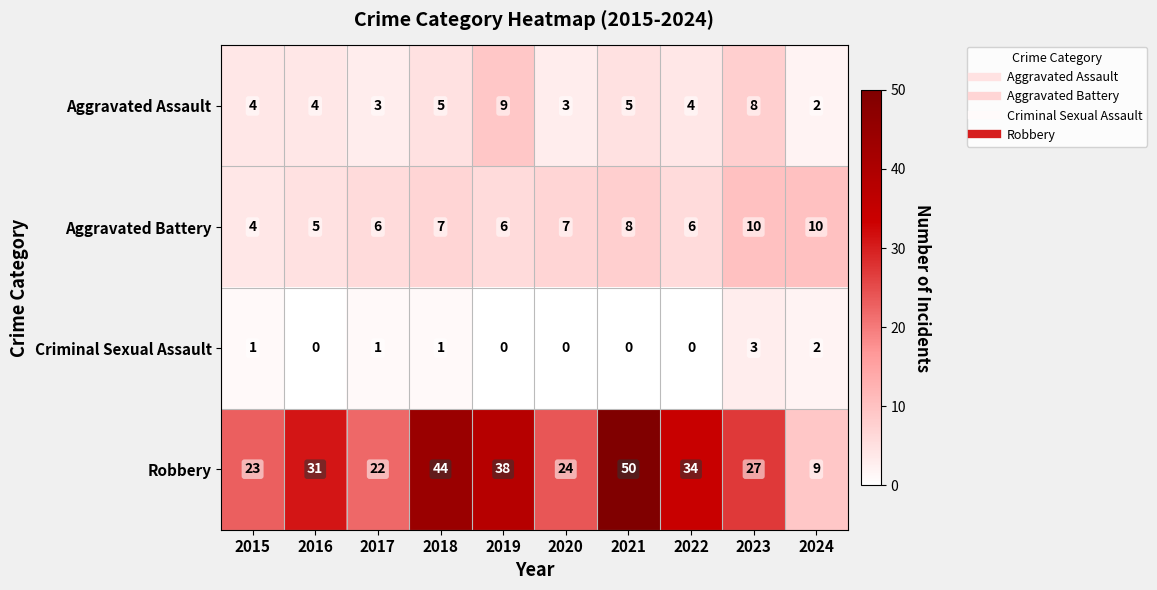

Which category has the highest value in the Aggravated Assault series?

2019